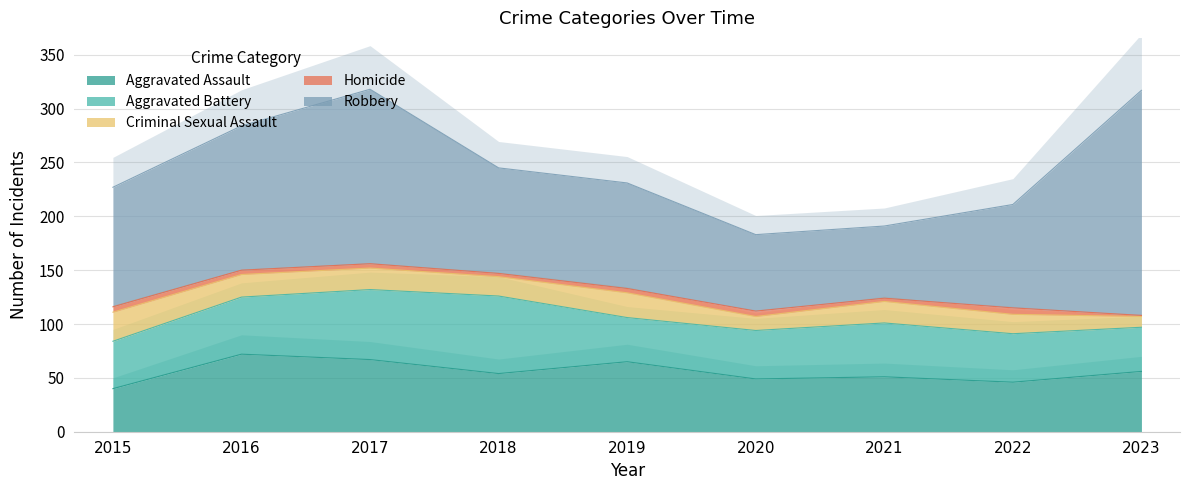

Where is the first local maximum for Robbery?

2017